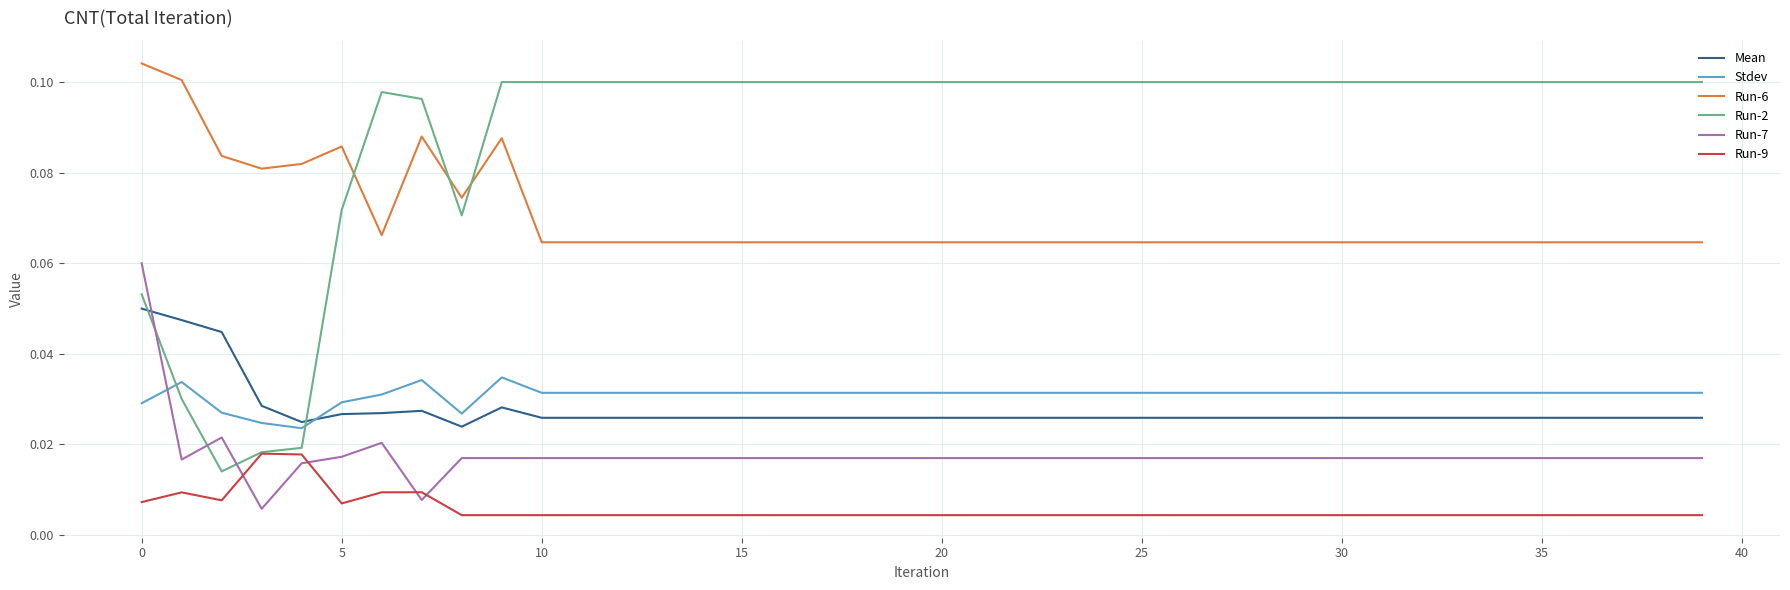

Which series has the widest spread of values?

Run-2